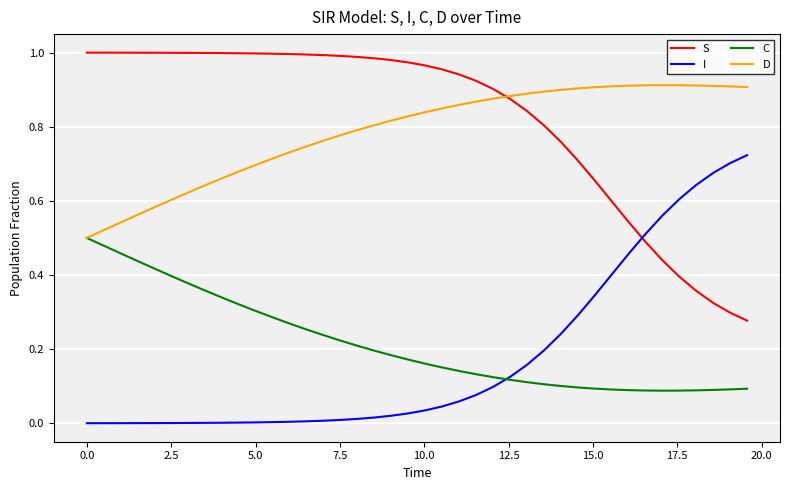

List the series in order of their peak value, highest first.

S, D, I, C